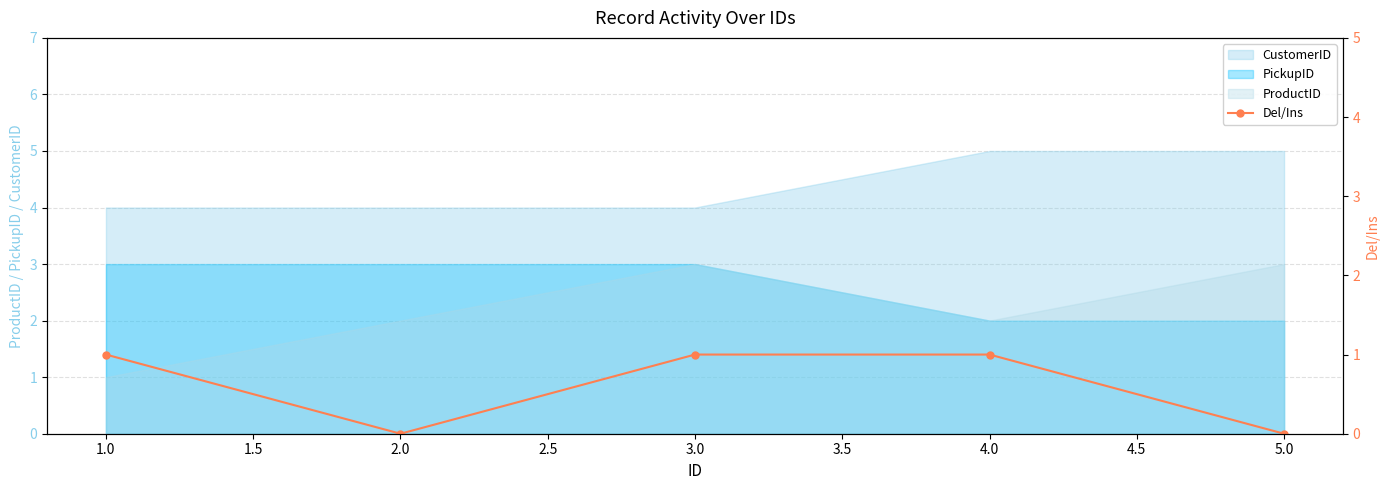

True or false: CustomerID and PickupID intersect in this chart.

False